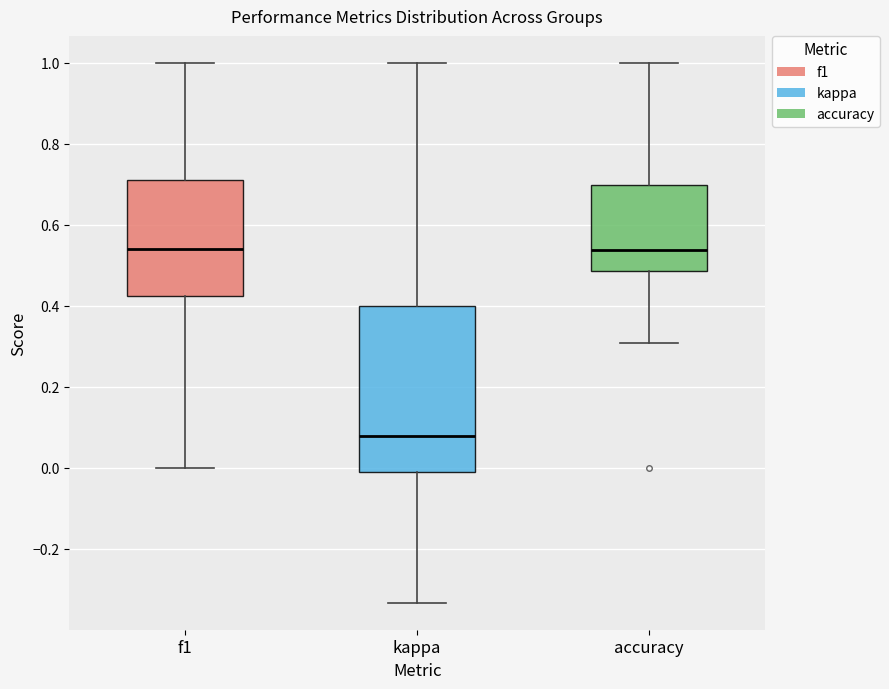

Where does the upper whisker of the box for kappa end on the y-axis? The values are not printed on the chart, so give them approximately, as read against the axis.

1.00